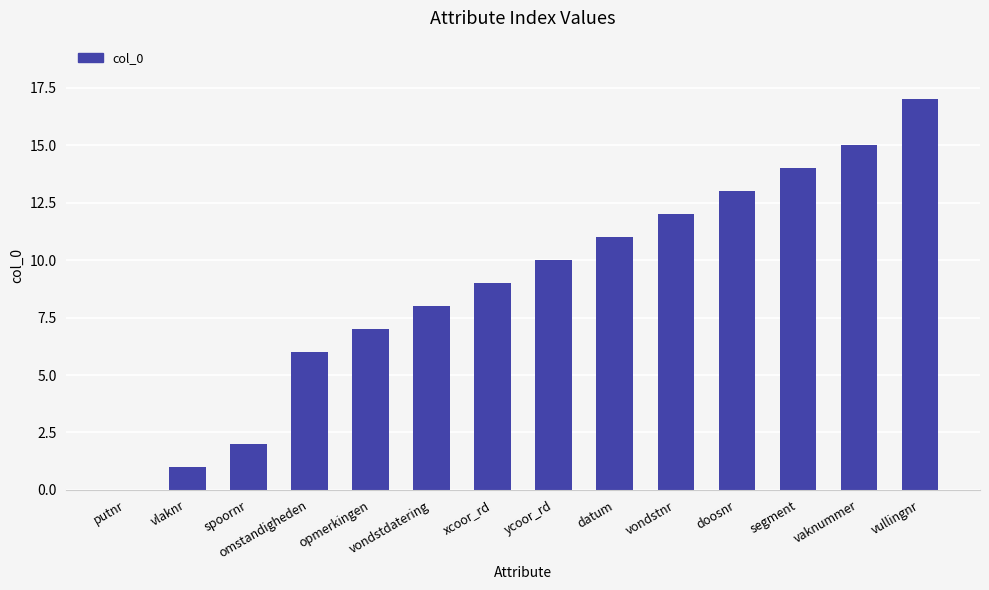

The chart shows a value of 21 at vondstnr. True or false?

False